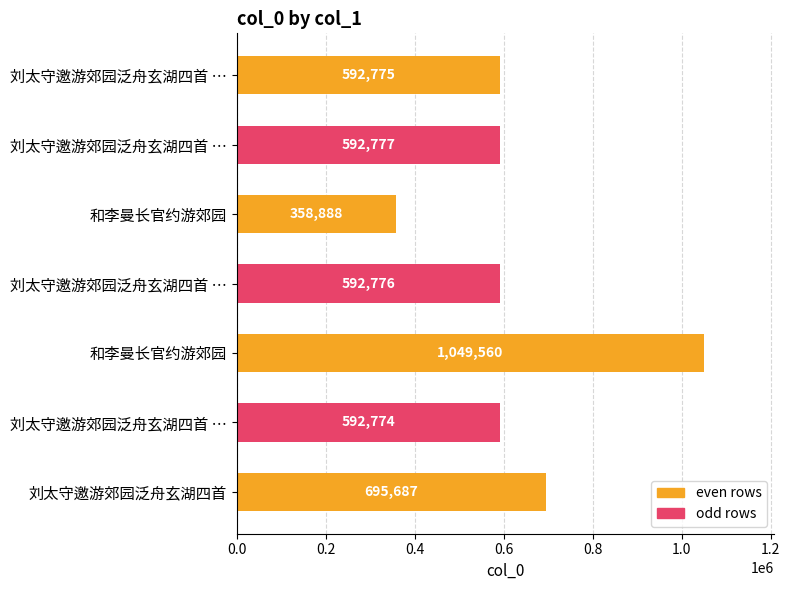

Count the number of categories in the chart.

7